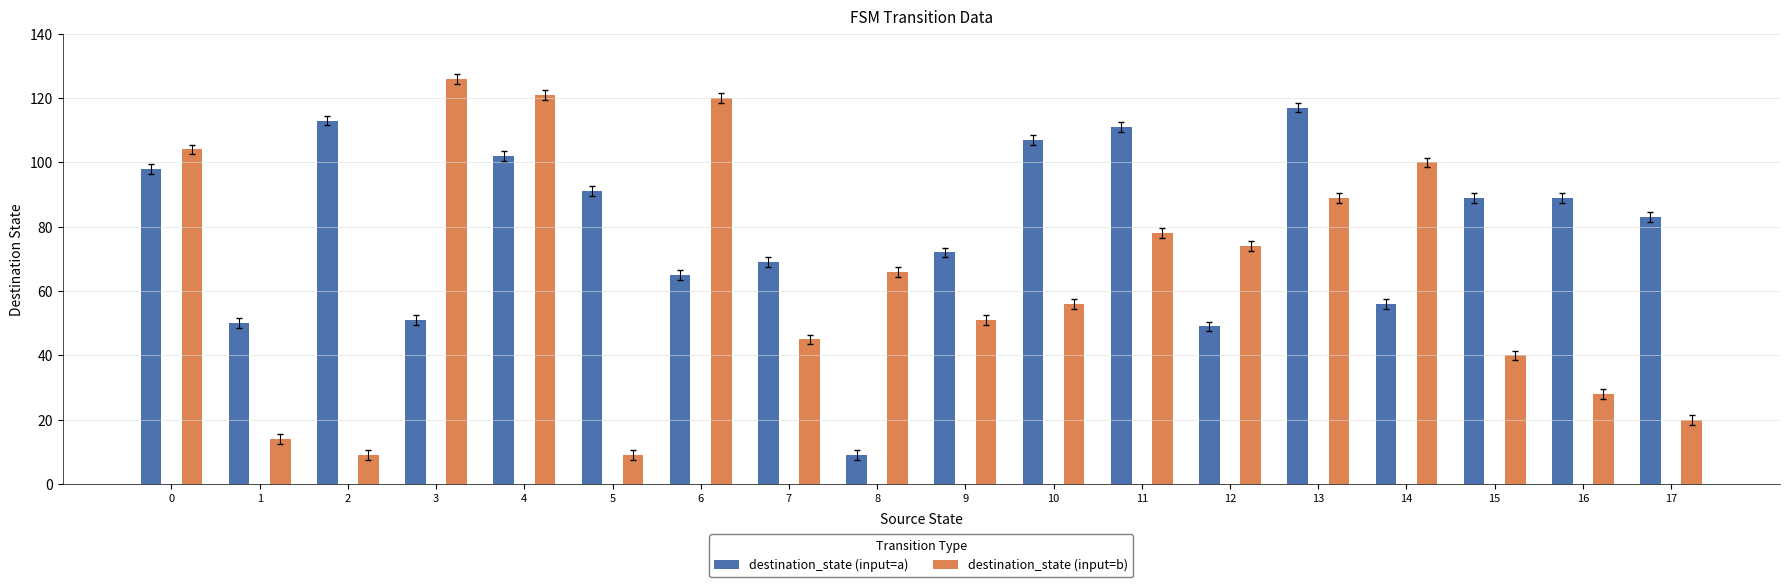

Reading left to right, list all the values displayed in this chart.

destination_state (input=a): 98	50	113	51	102	91	65	69	9	72	107	111	49	117	56	89	89	83
destination_state (input=b): 104	14	9	126	121	9	120	45	66	51	56	78	74	89	100	40	28	20